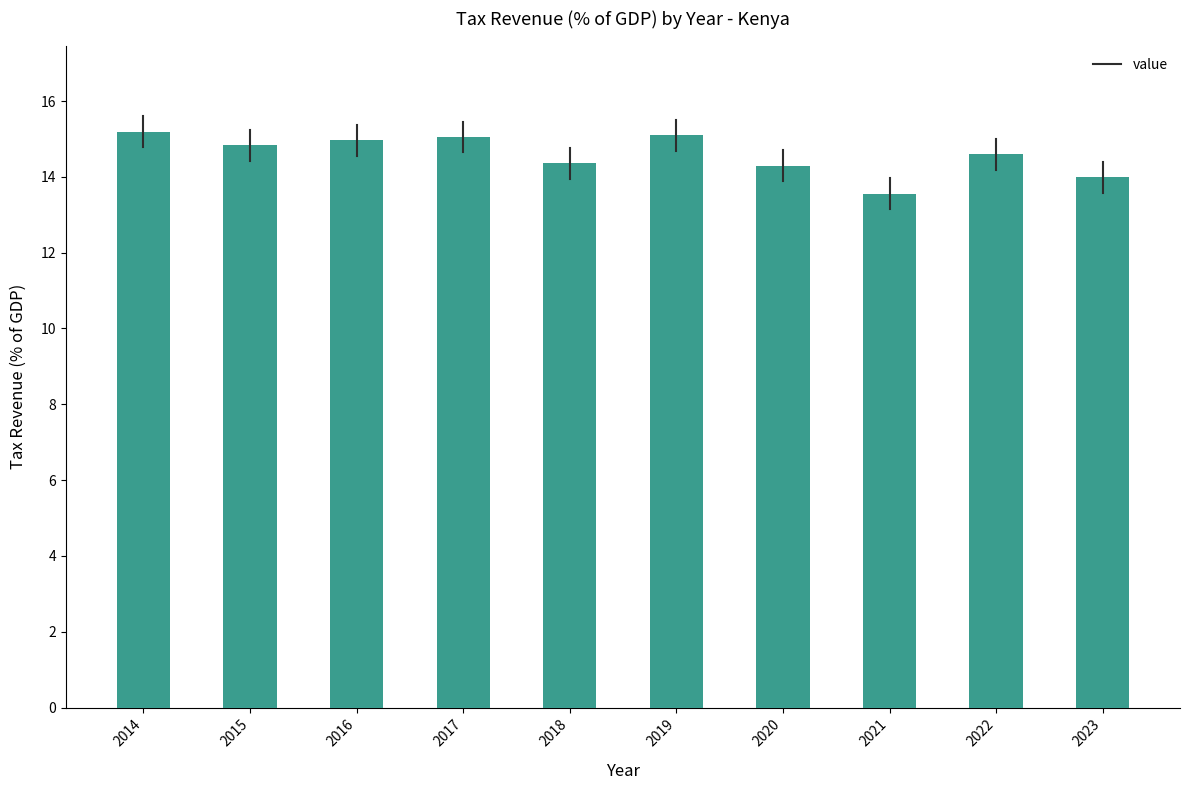

Which has a higher value, 2018 or 2015?

2015